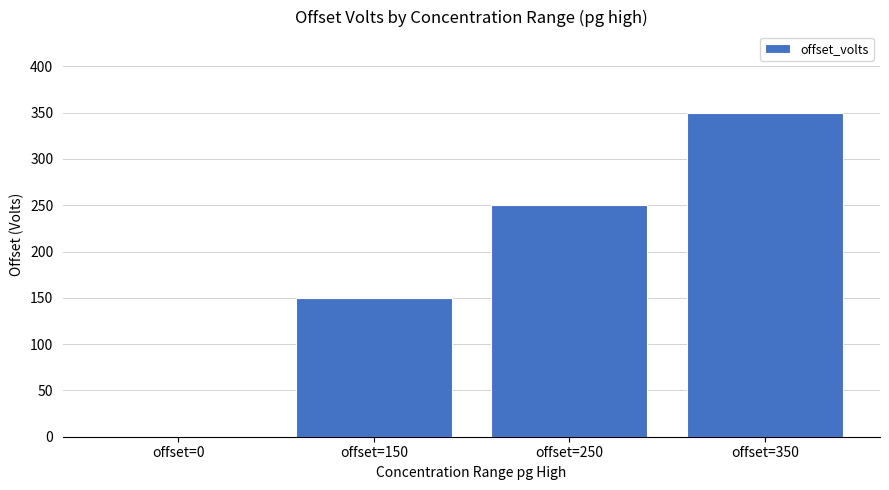

At which label is the value closest to 175?

offset=150